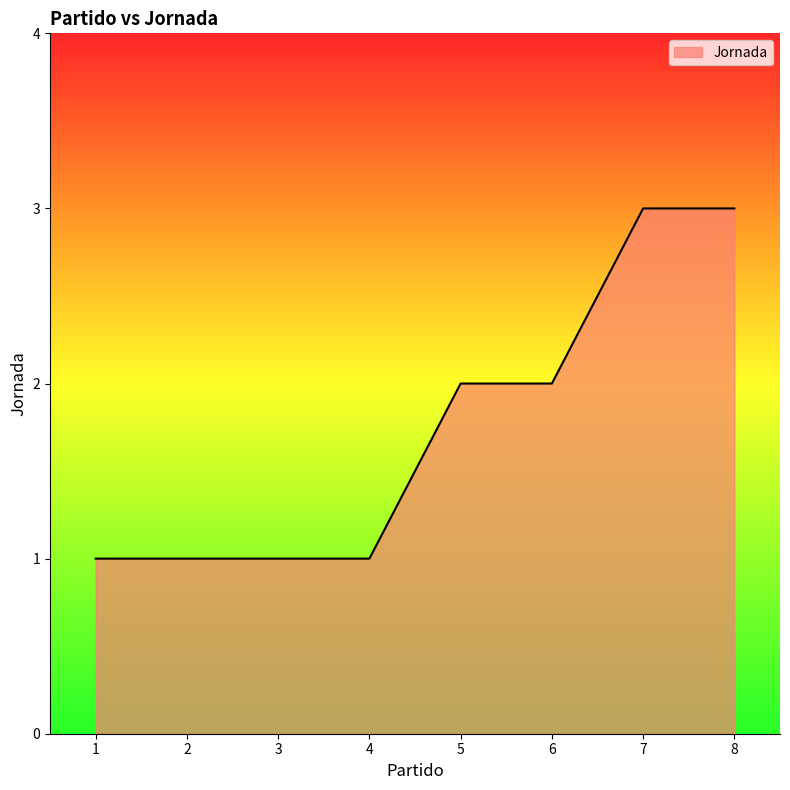

What is the difference between the maximum and minimum values?

2